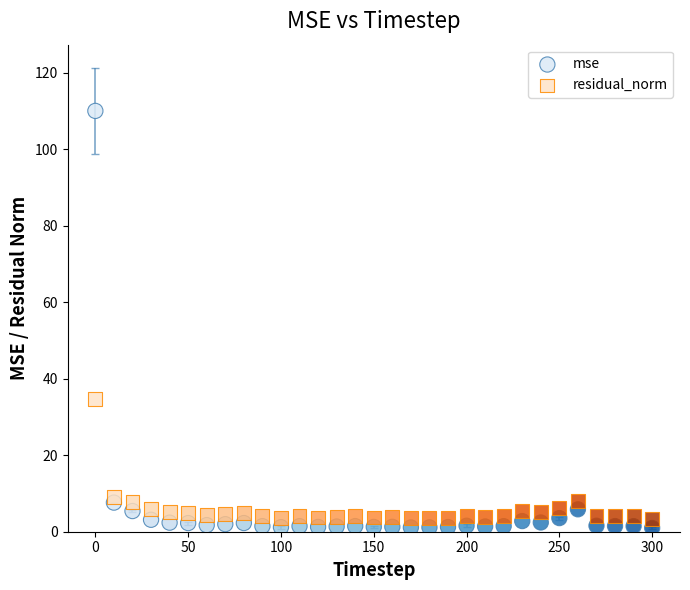

What is the X range (max minus min) for the scatter plot?

300.0